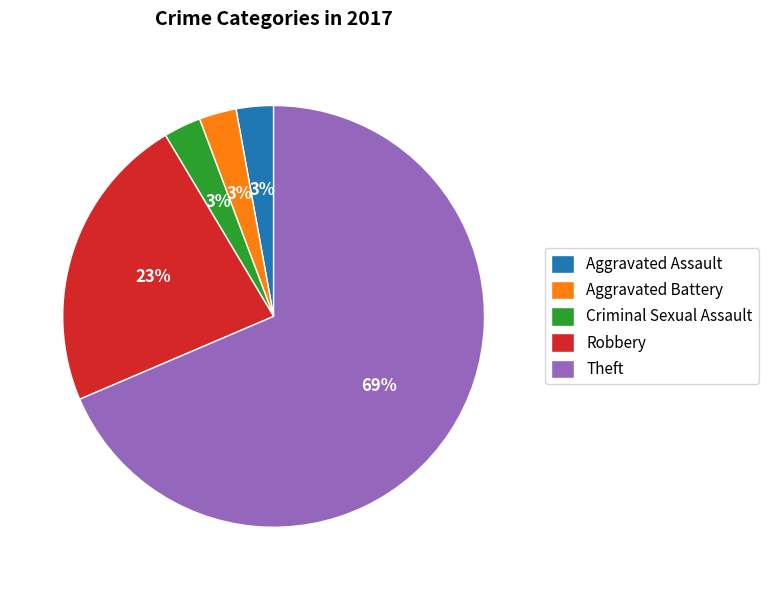

How many segments does this pie chart have?

5